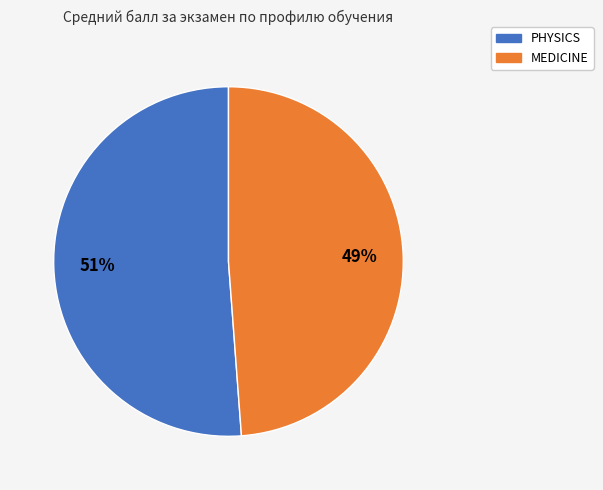

Which has a higher value, MEDICINE or PHYSICS?

PHYSICS